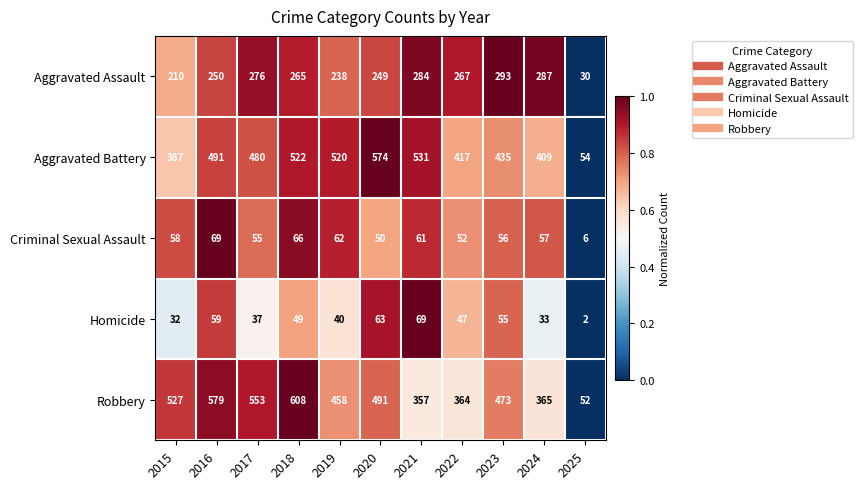

At which category is the sum across all series the highest?

2018